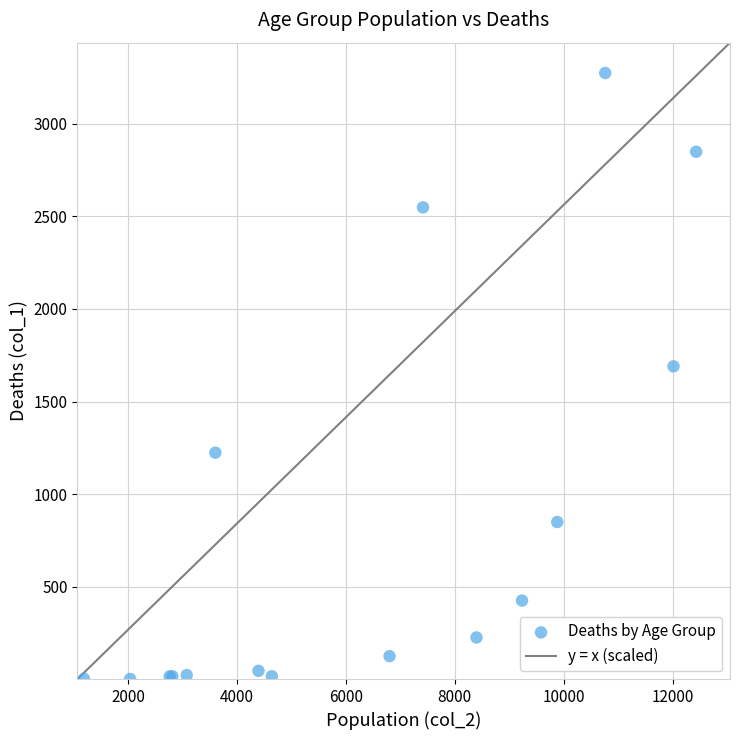

What Y value in the scatter plot is closest to 1638?

1690